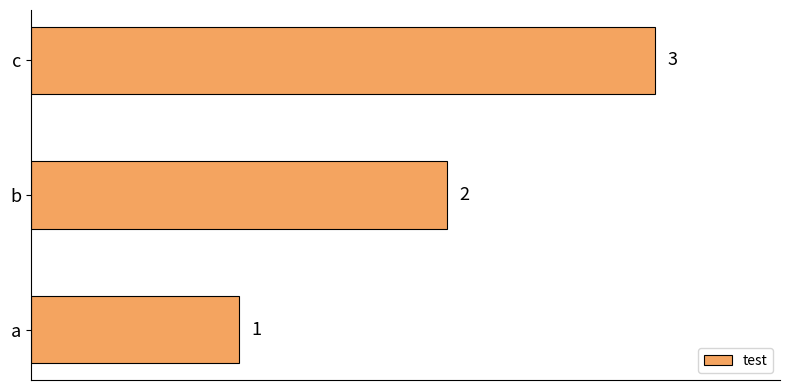

List the labels in order of value, smallest first.

a, b, c